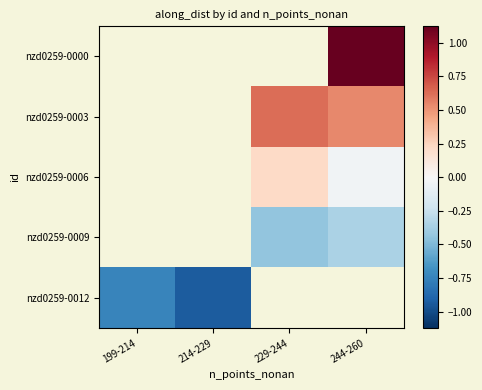

Which label corresponds to the largest value in the chart?

244-260